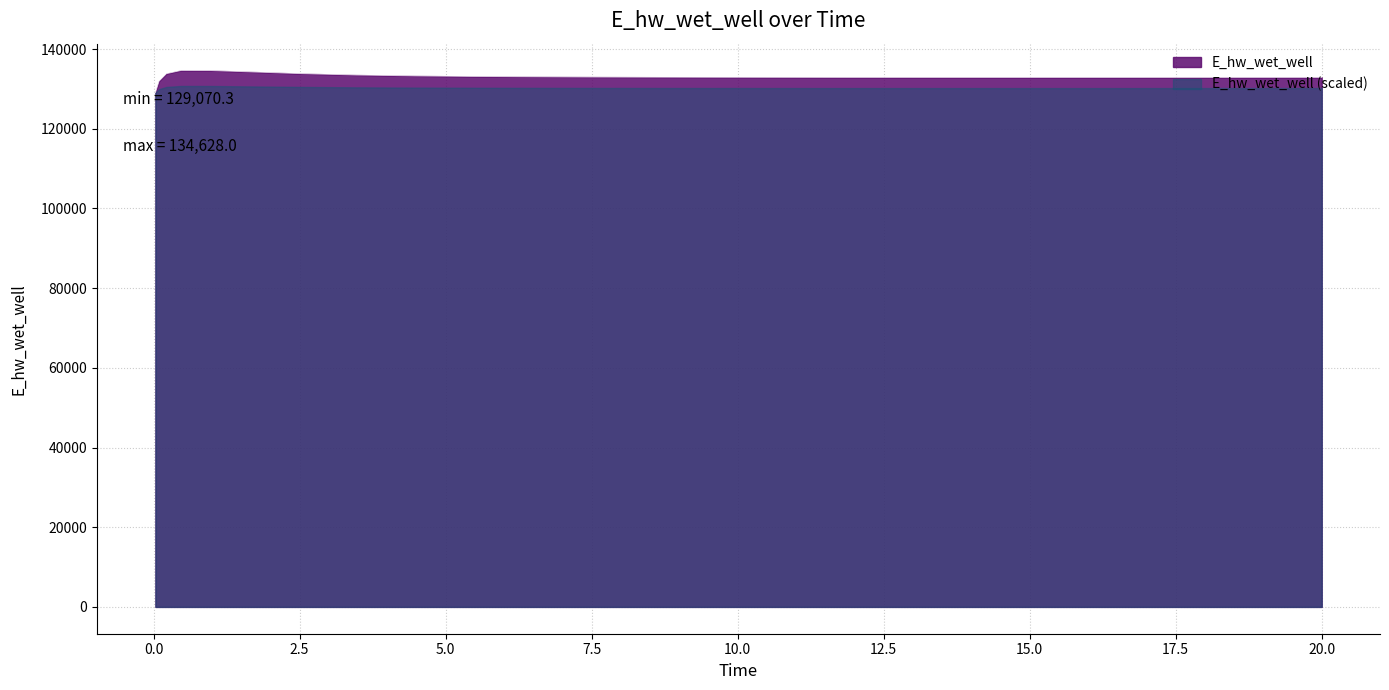

The value at 0.46875 is 134628.0. True or false?

True